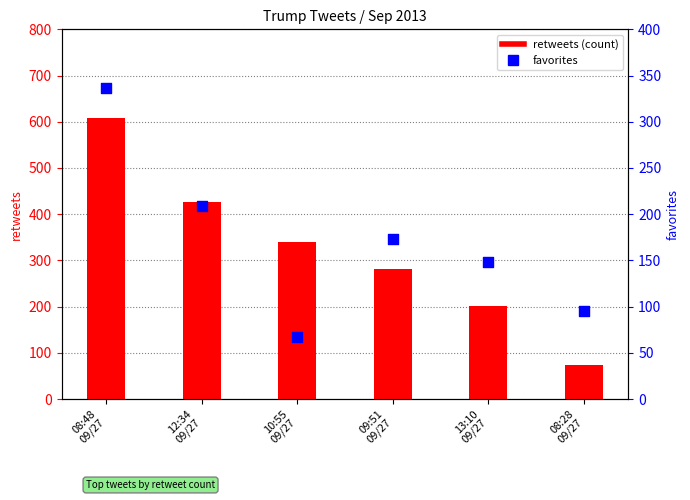

Which series reaches the minimum Y coordinate?

favorites